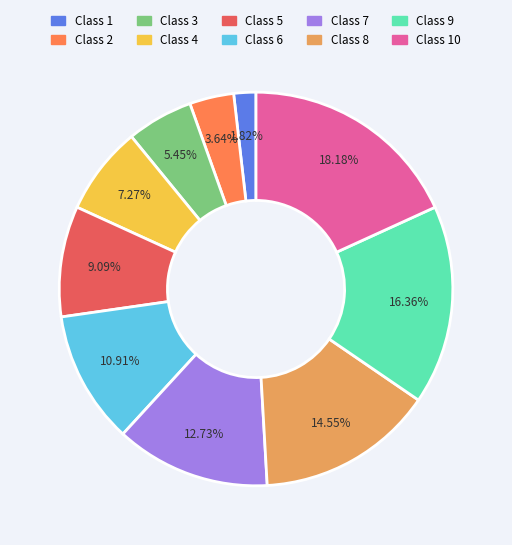

Approximately how many times larger is the value at Class 4 compared to Class 8?

0.5